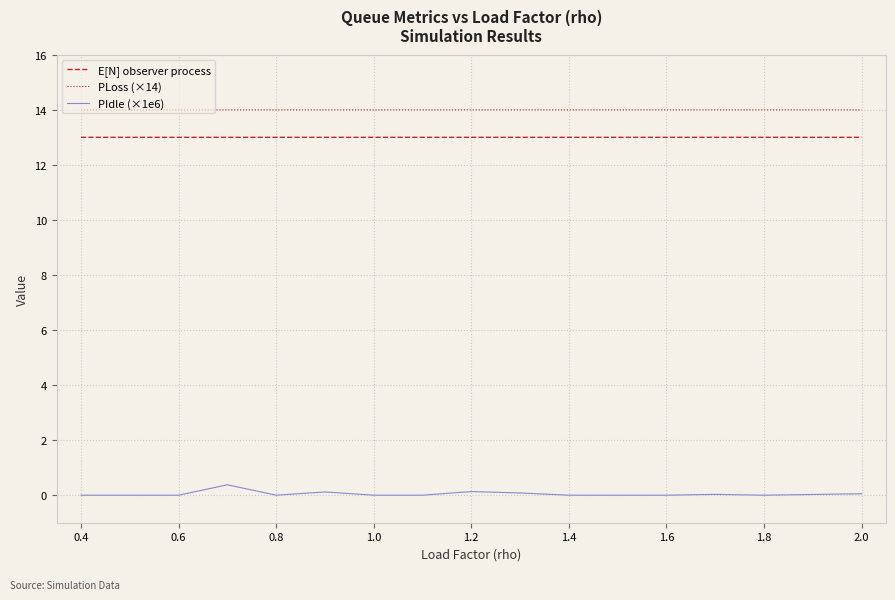

True or false: E[N] observer process and PIdle (×1e6) cross at least once.

False